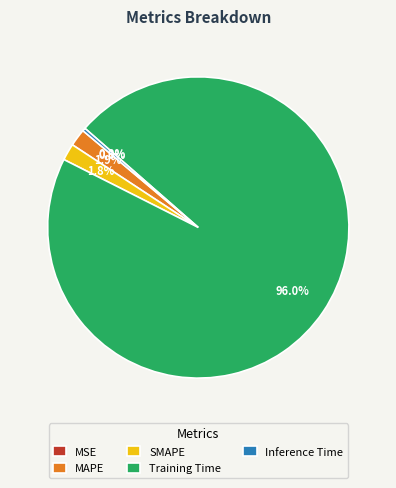

What is the largest slice in the pie chart?

Training Time